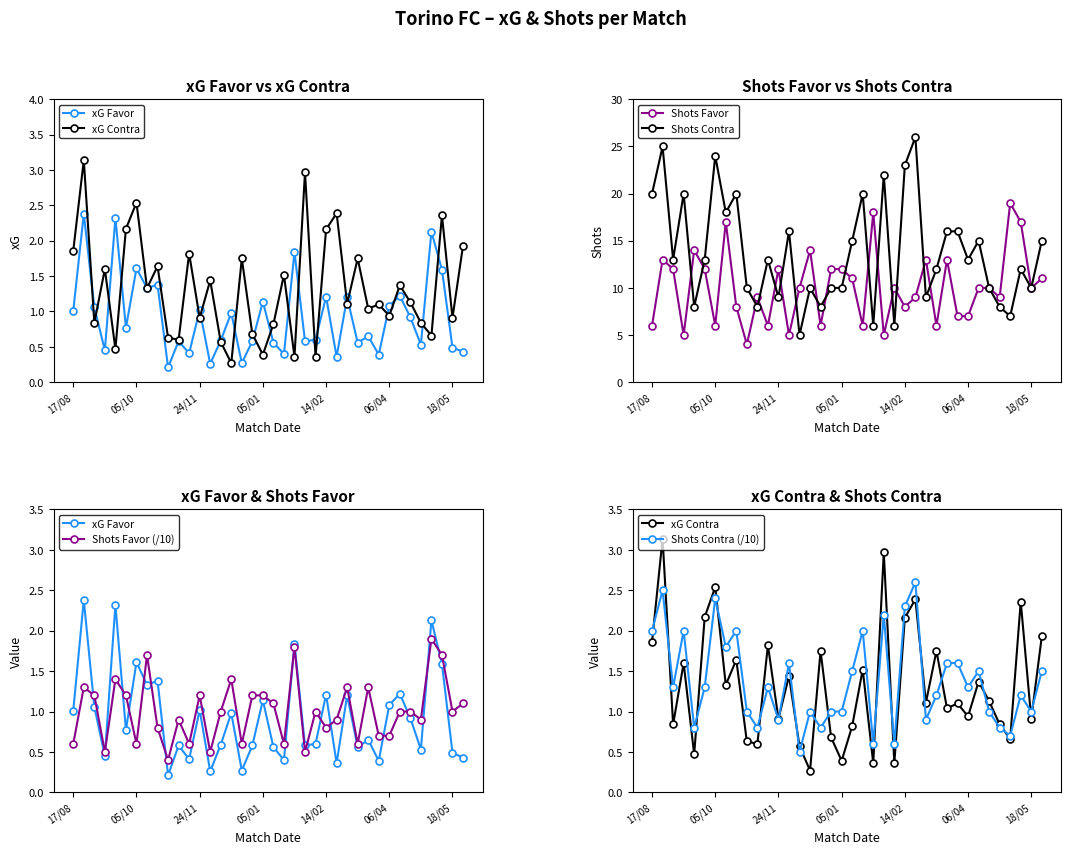

What is the highest value of the Shots Favor (/10) series?

1.9